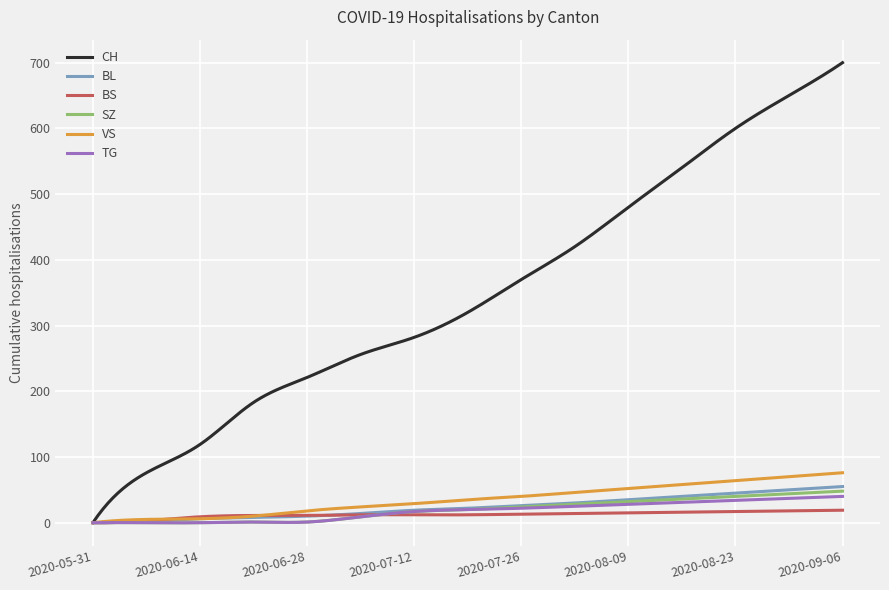

Which series has the largest total across all categories?

CH